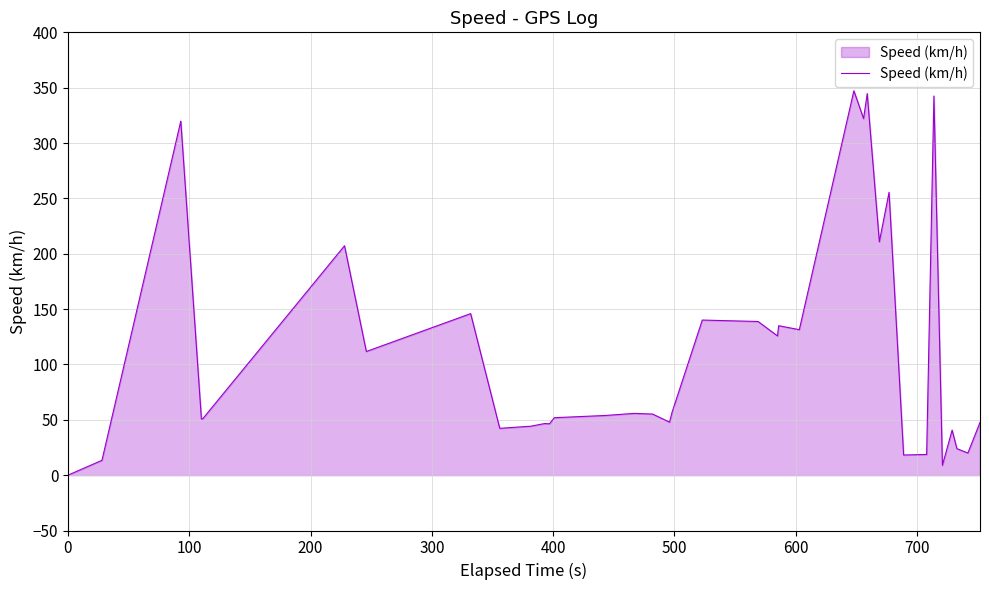

What is the difference between the maximum and minimum values?

347.2